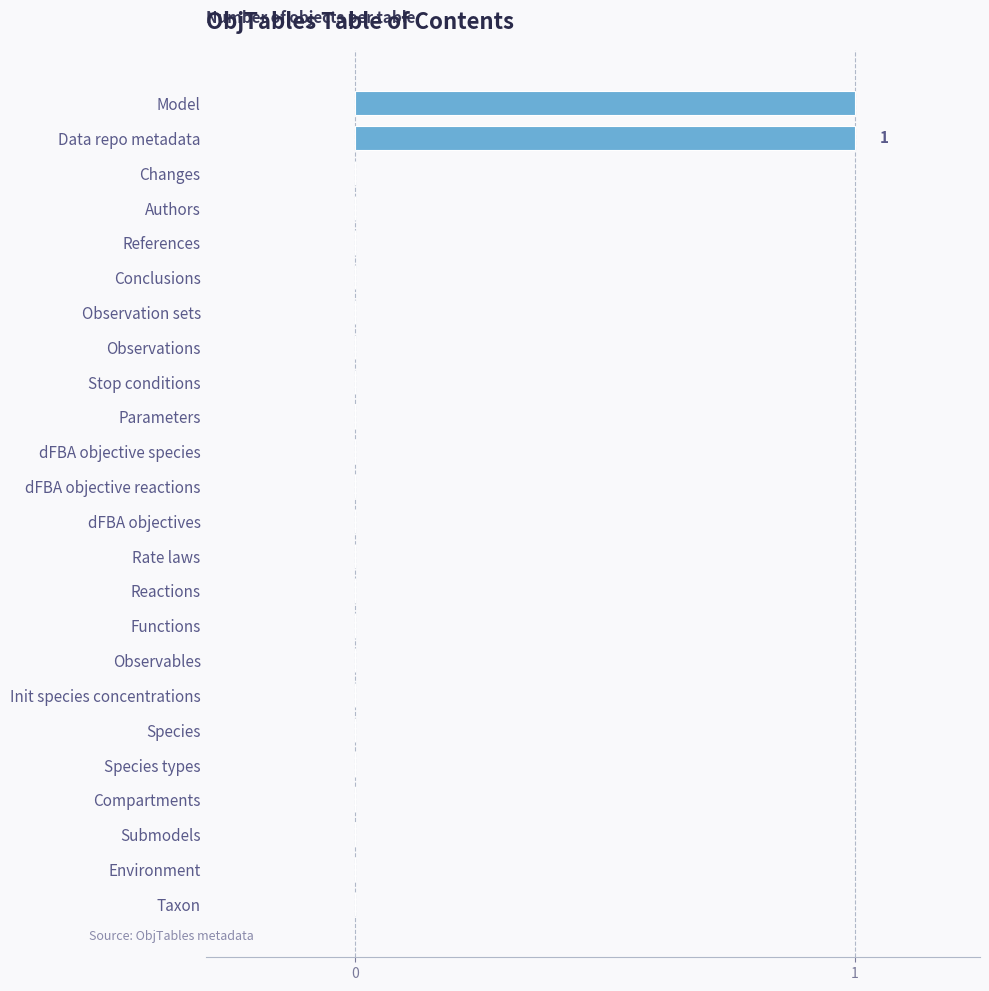

What is the change in value from Conclusions to Model?

+1